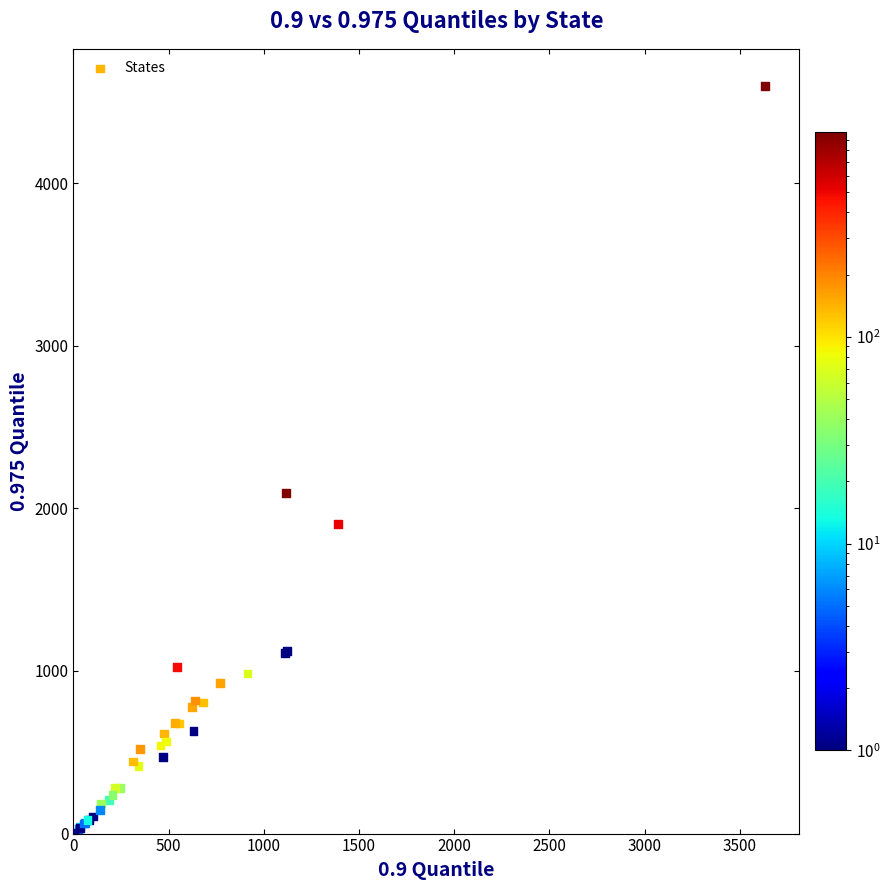

What Y value in the scatter plot is closest to 2298?

2093